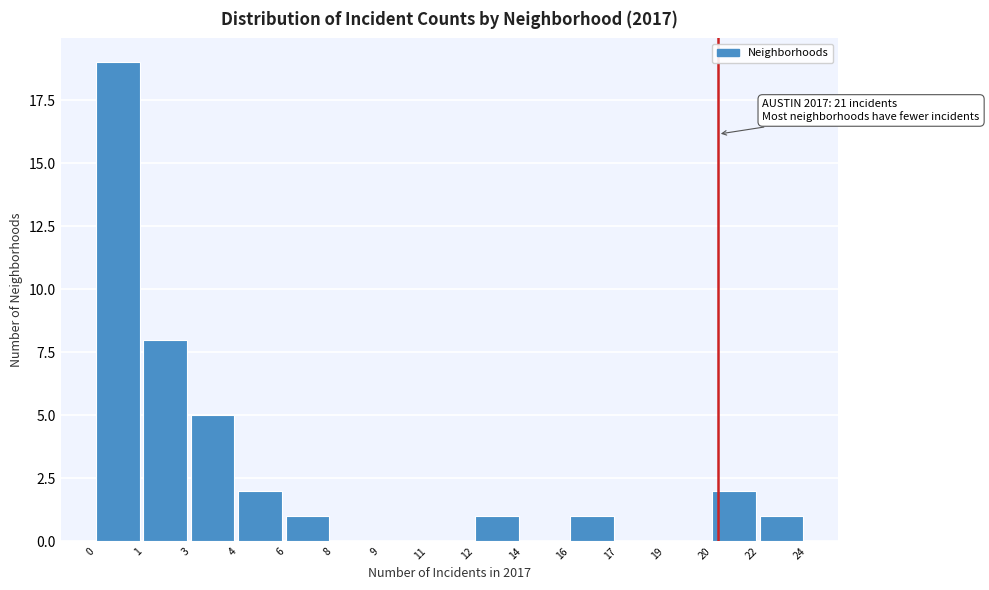

Reading left to right, what are all the values shown in this chart?

0=19	1=8	3=5	4=2	6=1	8=0	9=0	11=0	12=1	14=0	16=1	17=0	19=0	20=2	22=1